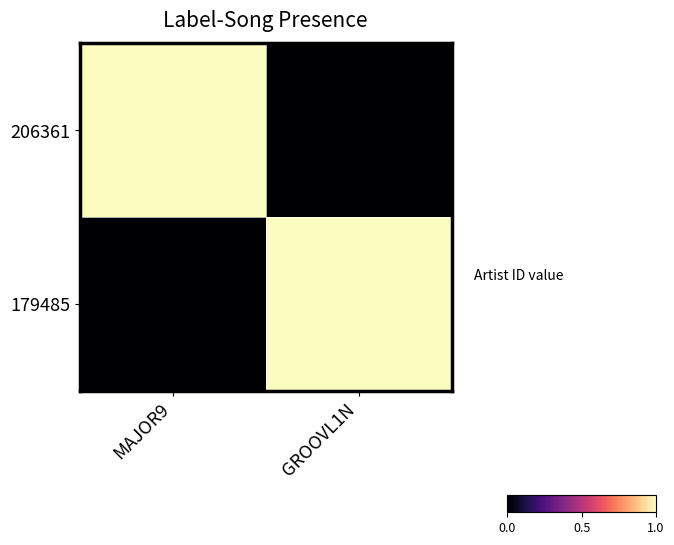

At which category is the sum across all series the highest?

MAJOR9